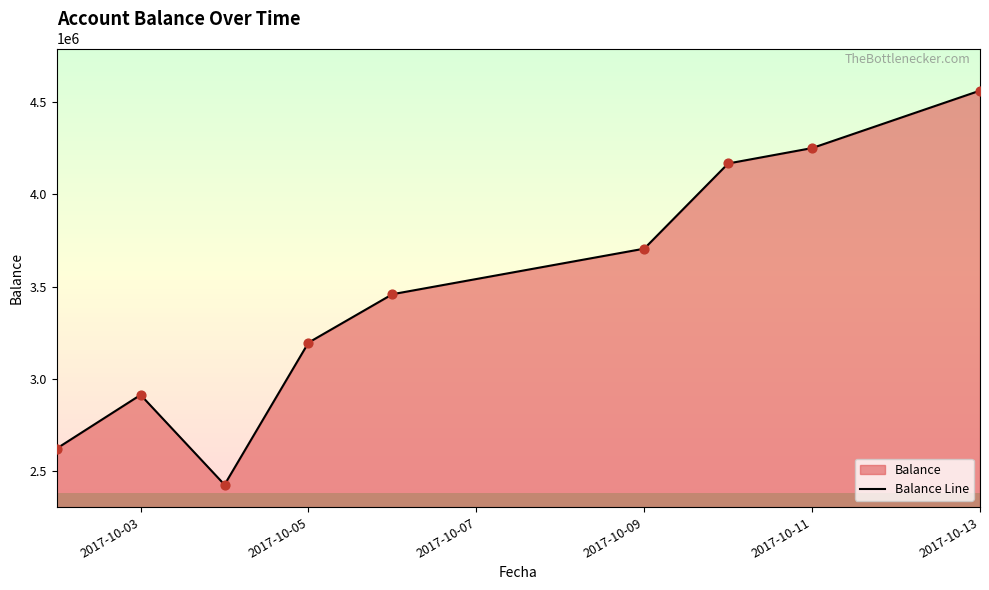

What is the minimum value for Balance Line?

2427127.6